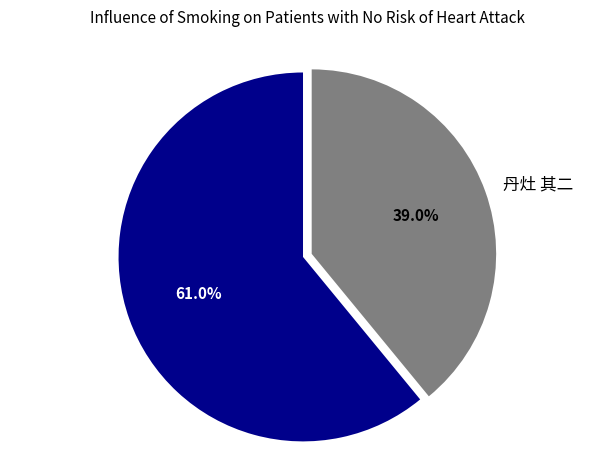

Between 题丹灶 其二 and 丹灶 其二, which is larger?

题丹灶 其二